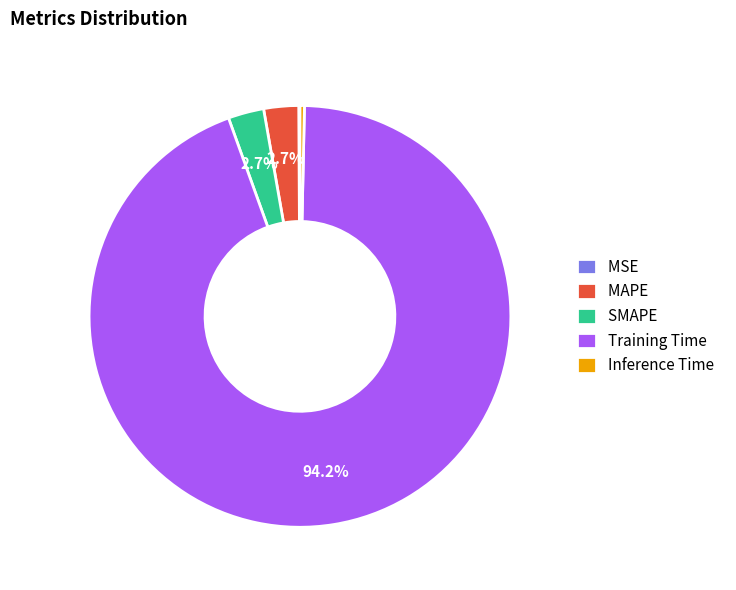

What is the largest slice in the pie chart?

Training Time